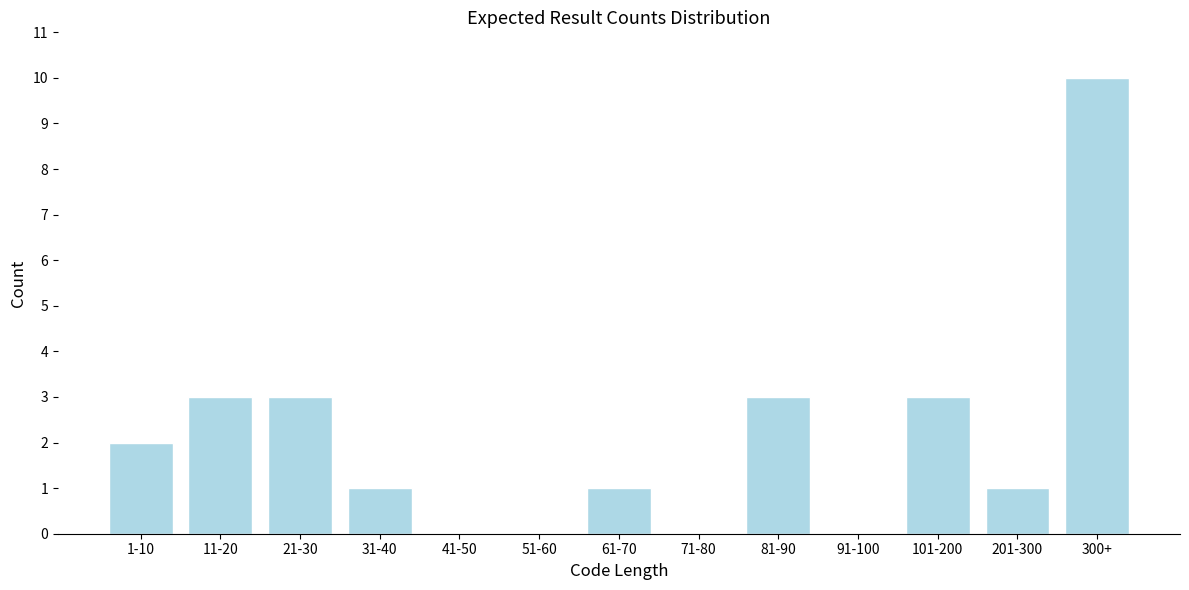

Reading right to left, transcribe all the data shown in this chart.

300+=10	201-300=1	101-200=3	91-100=0	81-90=3	71-80=0	61-70=1	51-60=0	41-50=0	31-40=1	21-30=3	11-20=3	1-10=2